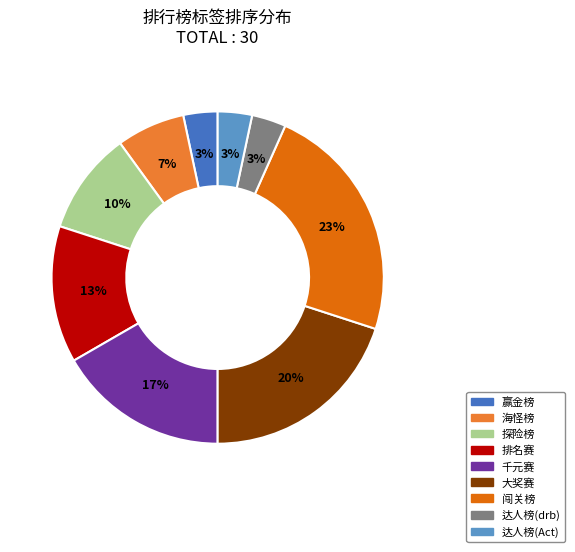

To the nearest percent, what is the difference between the largest and smallest slice percentages?

20%